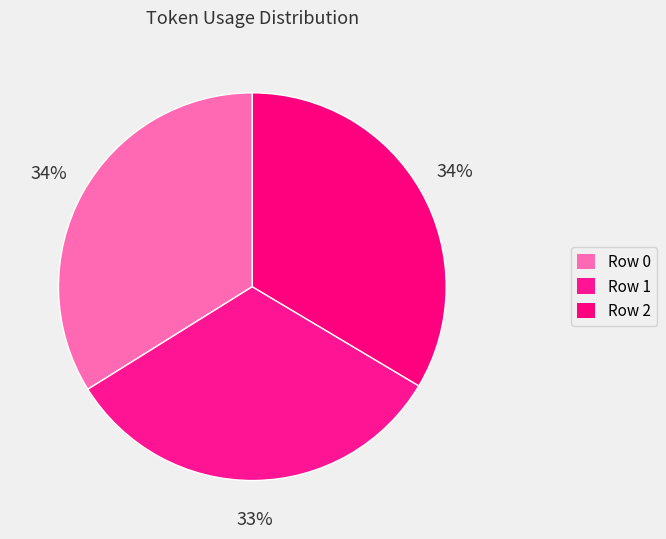

Which slice is the smallest?

Row 1